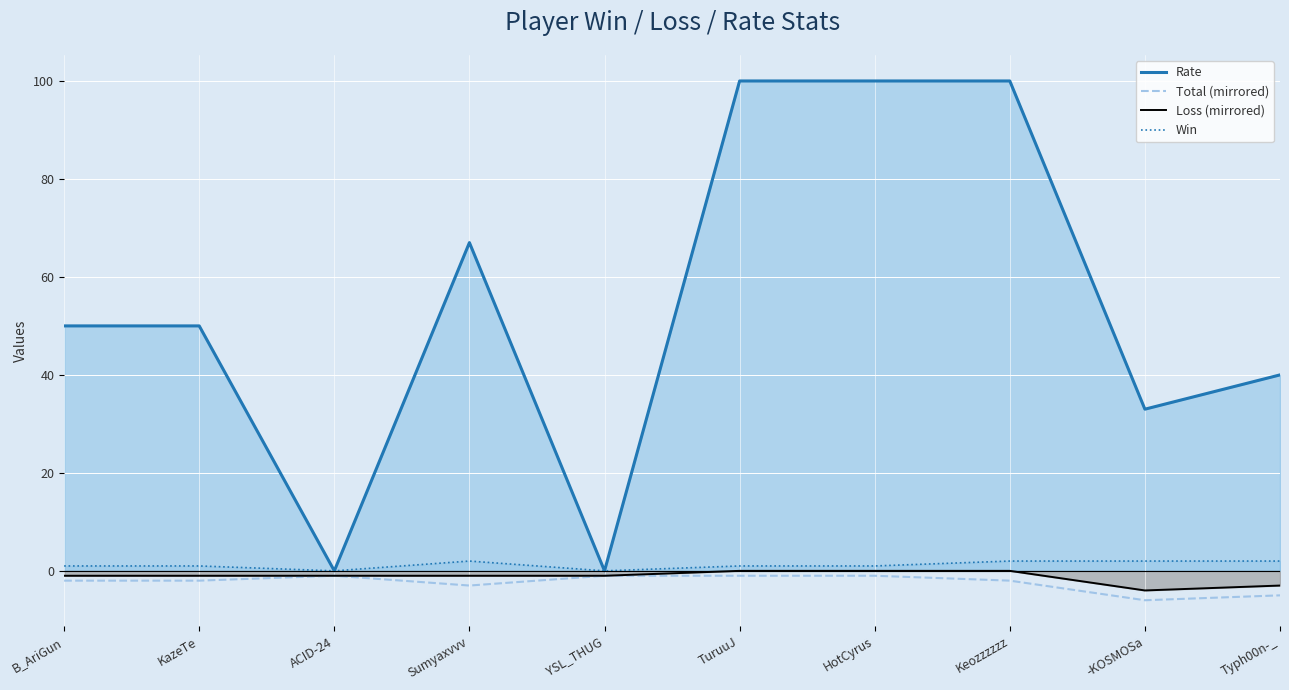

Where does the Rate series first go above 50?

Sumyaxvvv